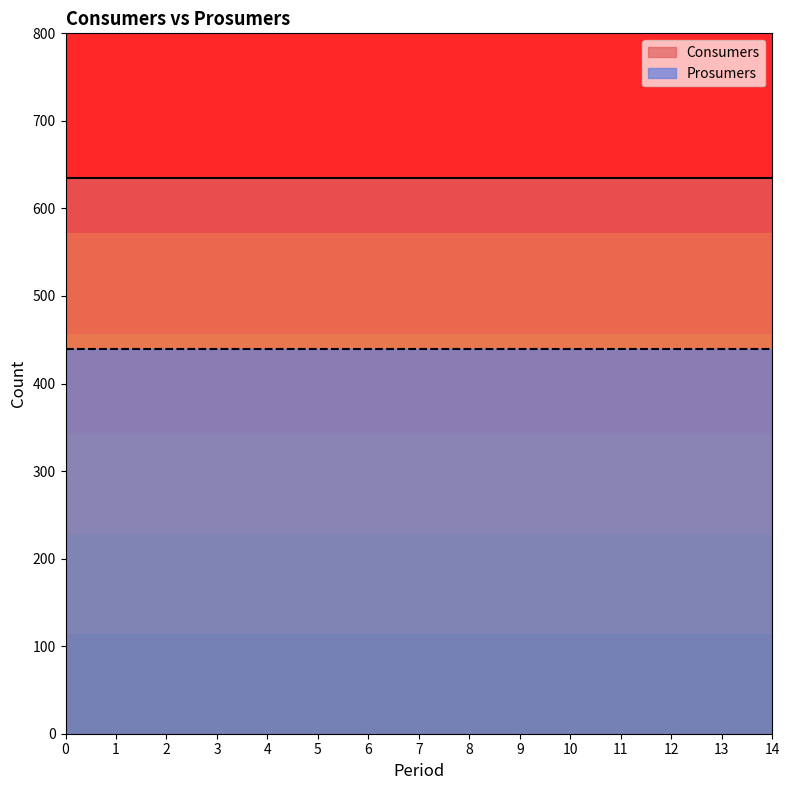

Read the Prosumers value at 10.

440